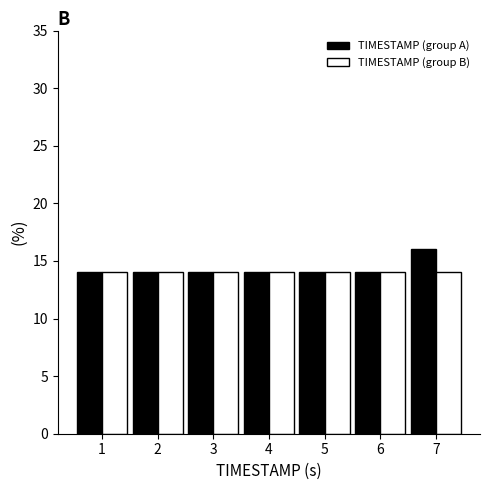

Reading right to left, what are all the values shown in this chart?

TIMESTAMP (group A): 7=16.0	6=14.0	5=14.0	4=14.0	3=14.0	2=14.0	1=14.0
TIMESTAMP (group B): 7=14.0	6=14.0	5=14.0	4=14.0	3=14.0	2=14.0	1=14.0